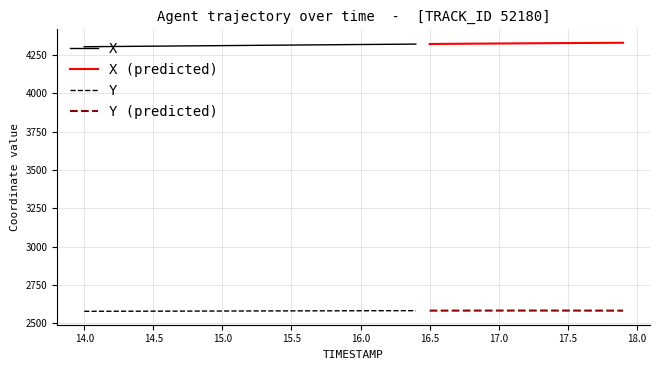

At which category does Y reach its first local peak?

17.2